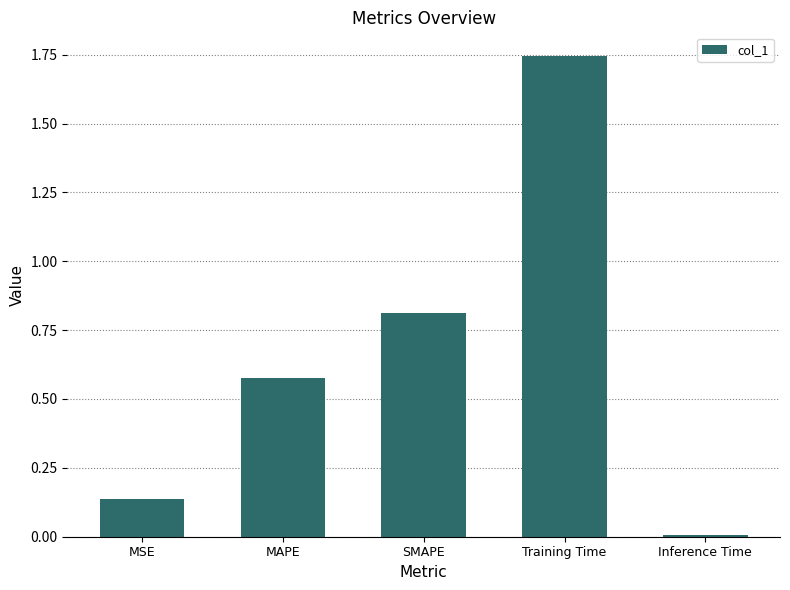

The value at MAPE is 0.9. True or false?

False